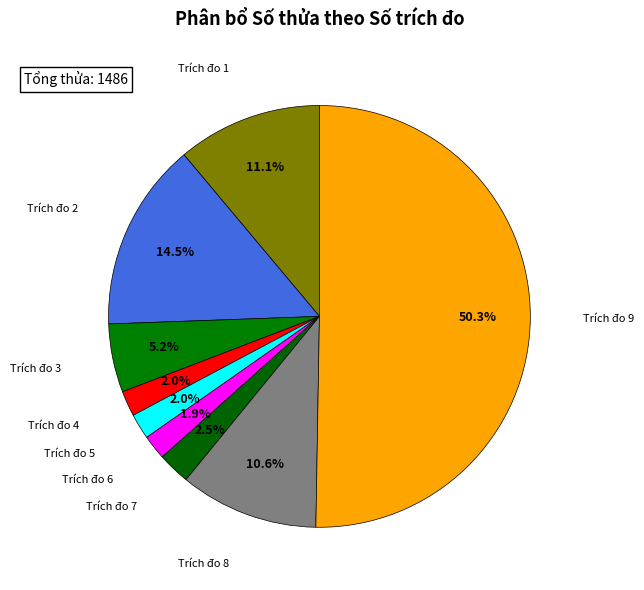

What is the ratio of the value at Trích đo 9 to the value at Trích đo 1?

4.5